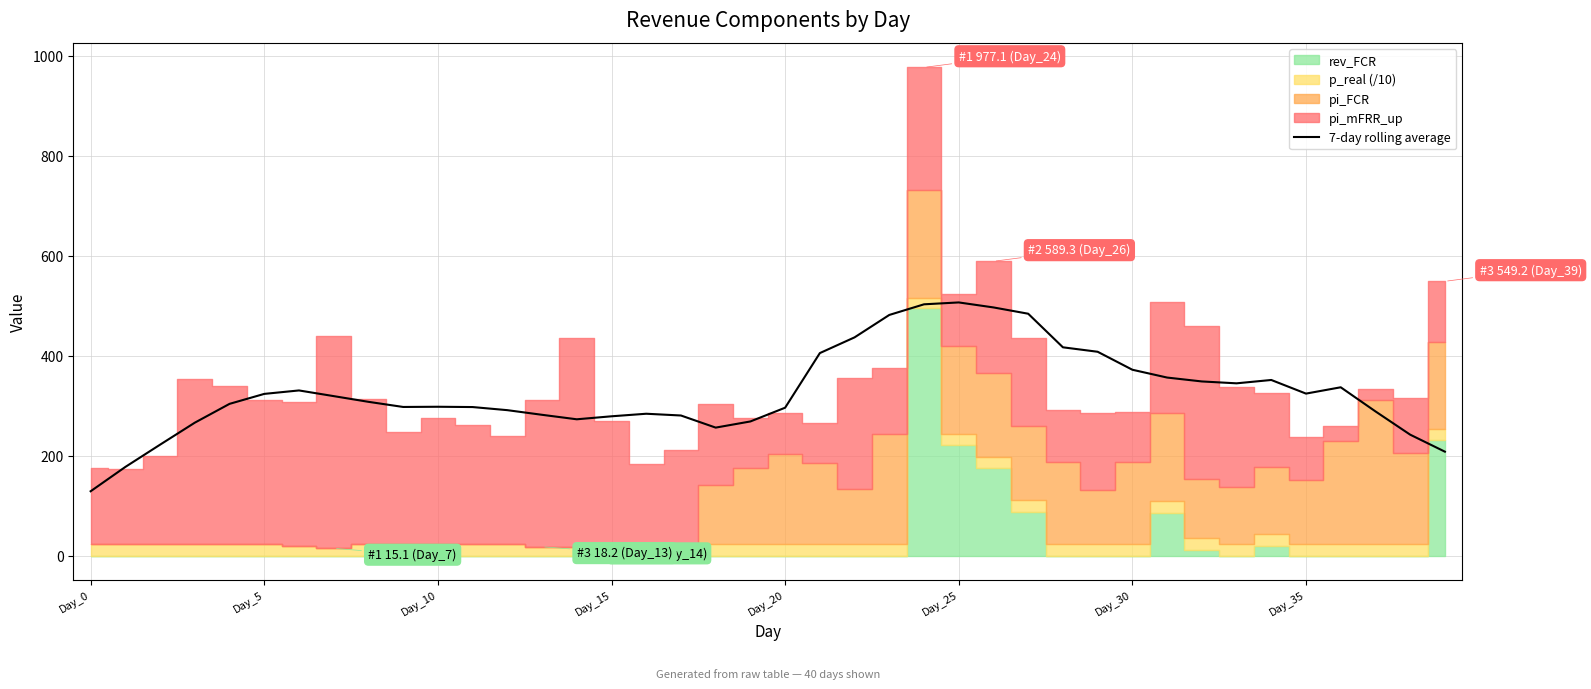

How many points are higher than both their immediate neighbors (excluding endpoints)?

6